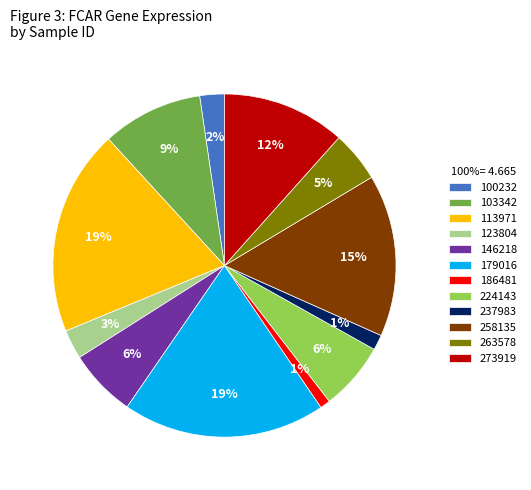

How many slices are in this pie chart?

12